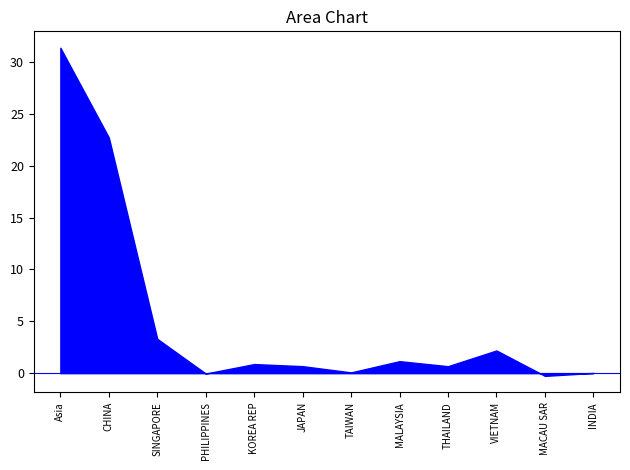

At which label is the value closest to 15?

CHINA